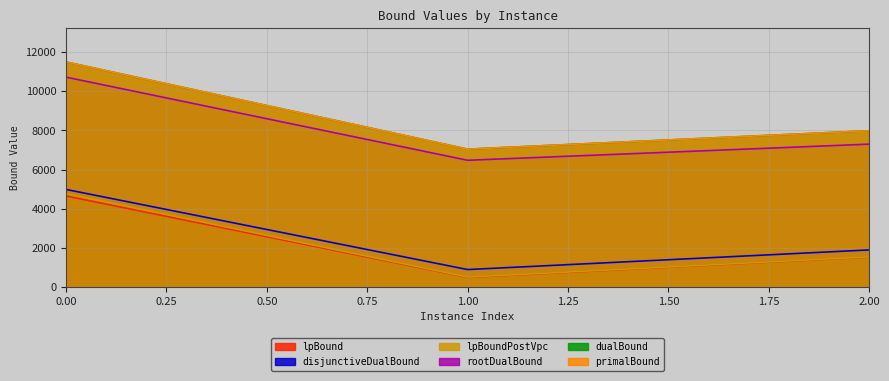

Does the chart display data point markers on the line(s)?

No